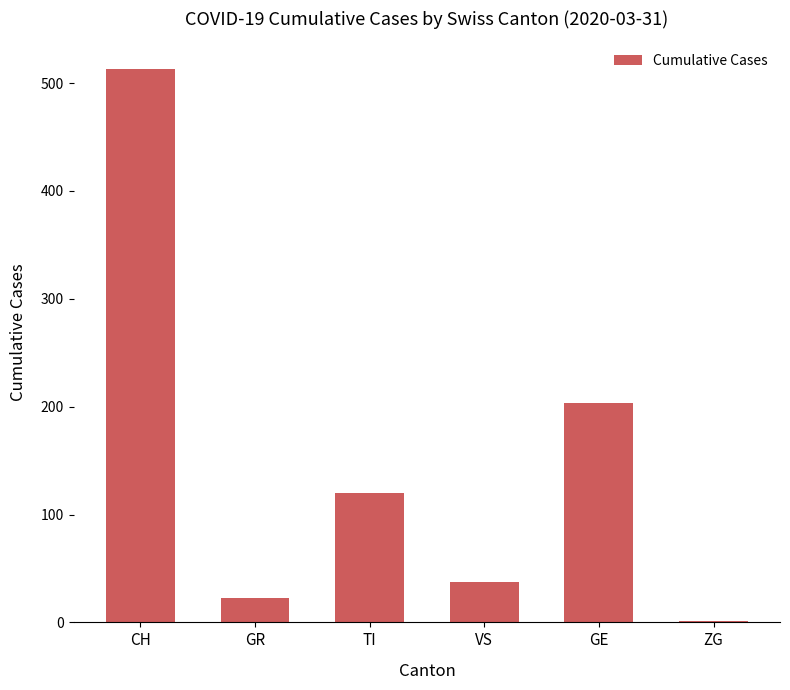

Are the bars horizontal?

No